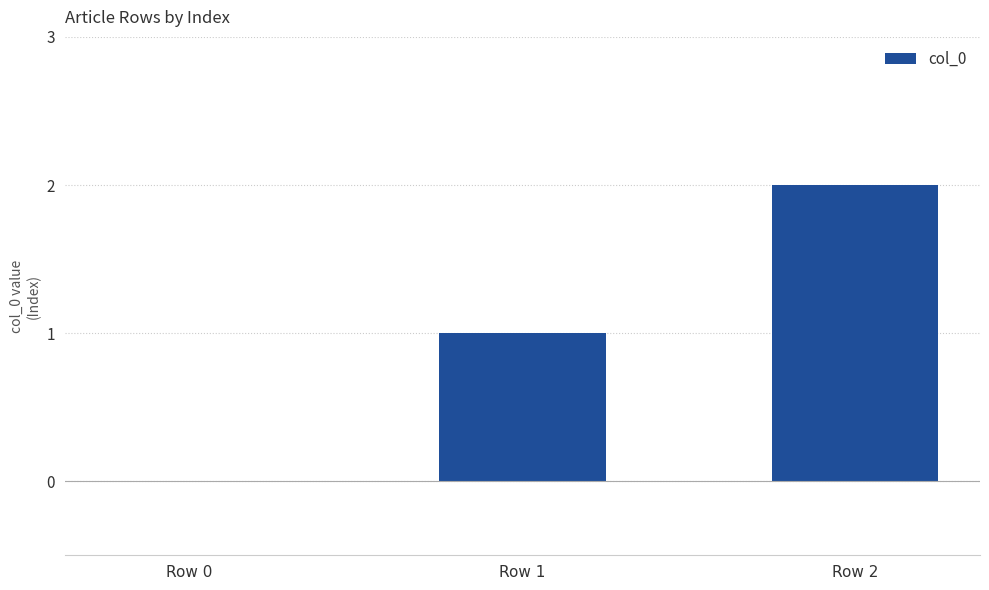

How many data points does each series have?

3